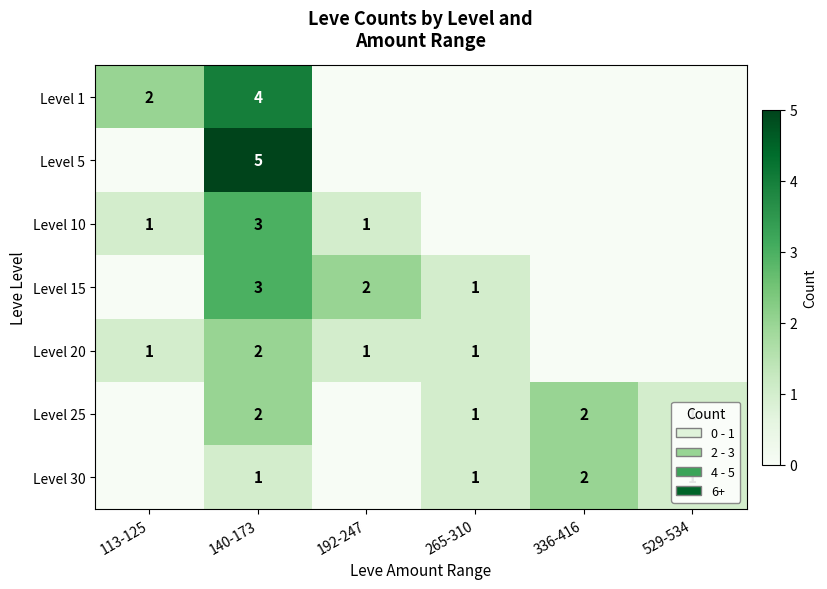

Is it true that Level 10 equals 3 at 140-173?

True